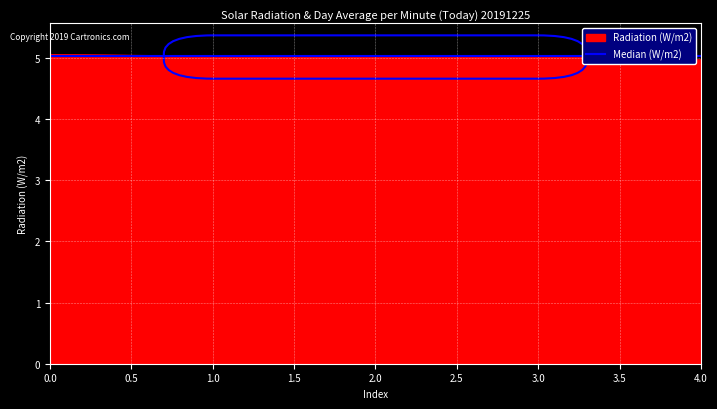

What position from the left is 3.0?

4